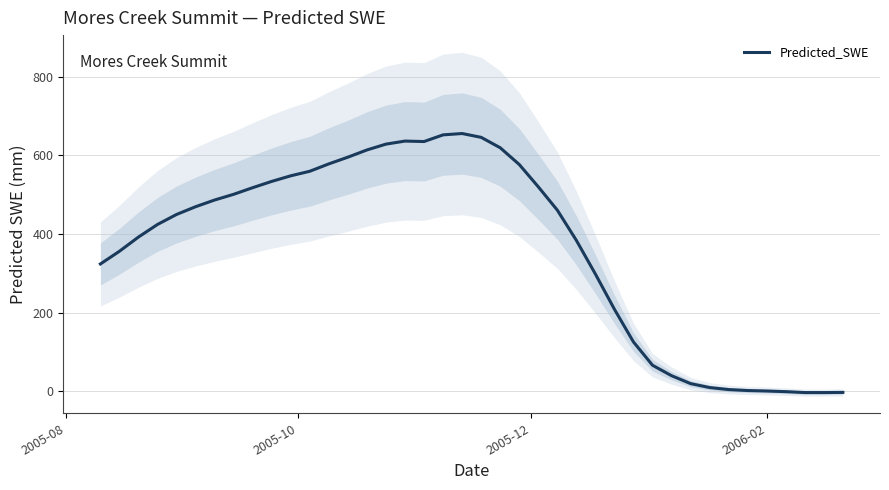

What is the maximum value for Predicted_SWE?

655.2